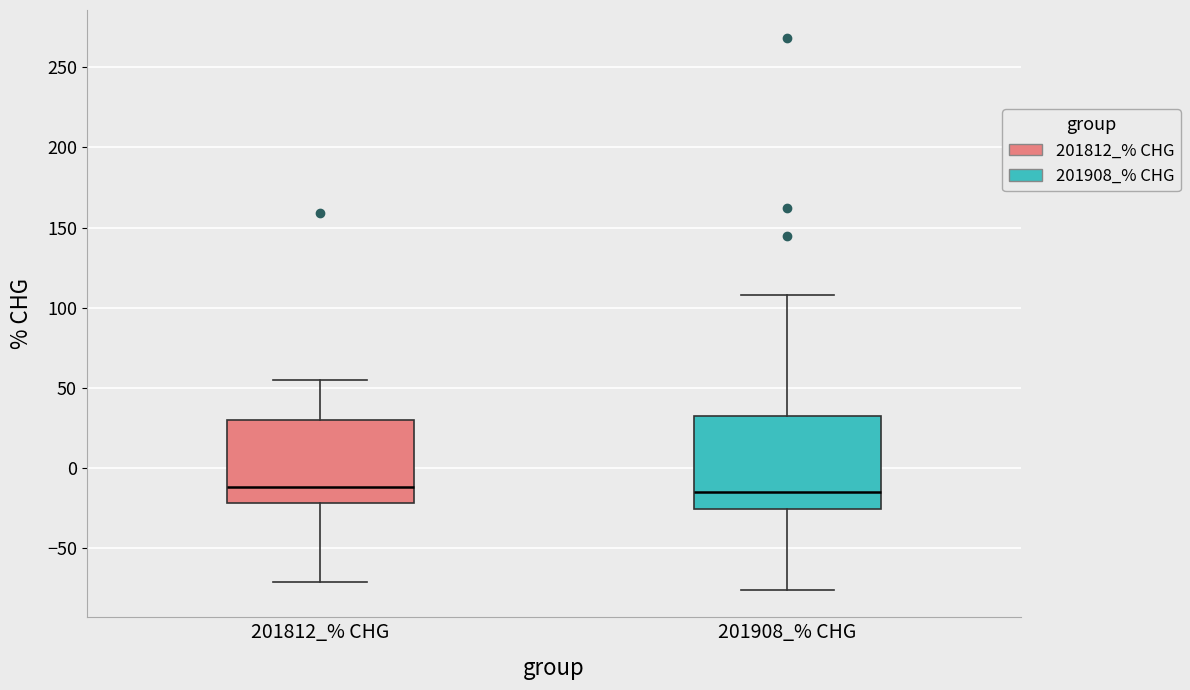

Which box is the tallest, from its lower edge to its upper edge?

201908_% CHG